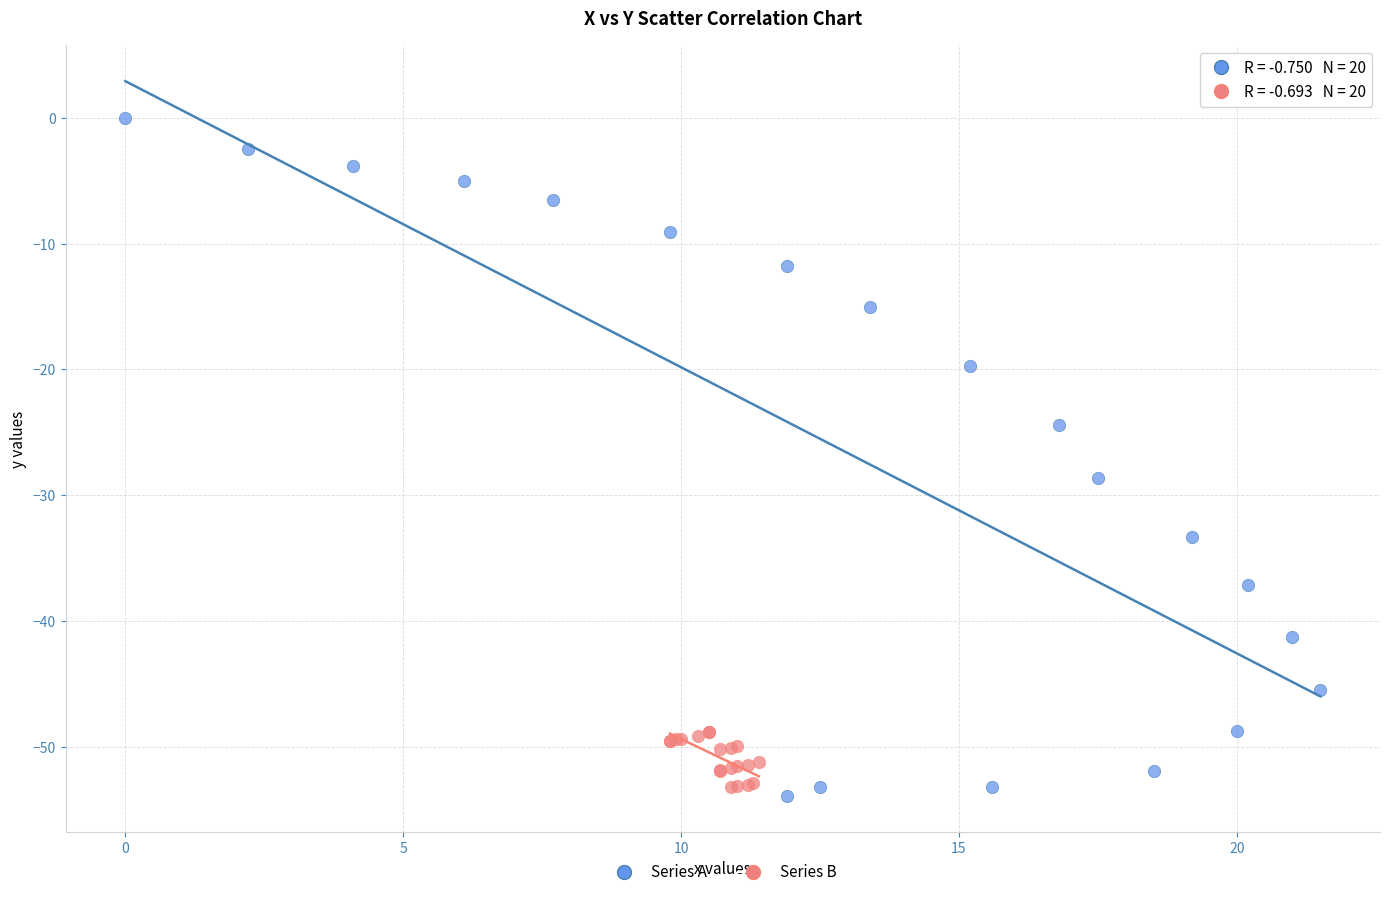

Which series has the widest spread of Y values?

Series A